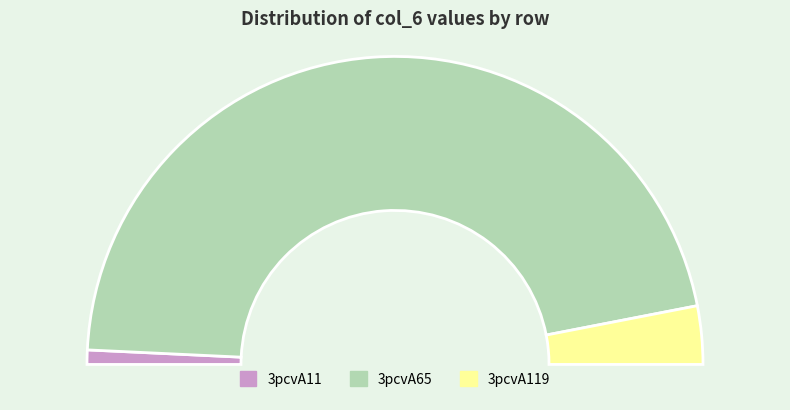

To the nearest percent, what is the average slice percentage?

33%